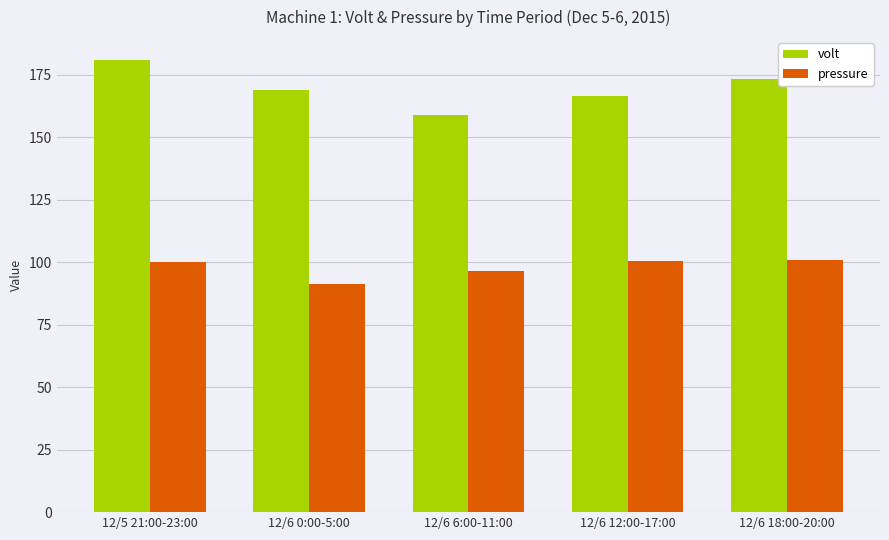

What is the spread (max minus min) of values at 12/6 18:00-20:00?

72.3